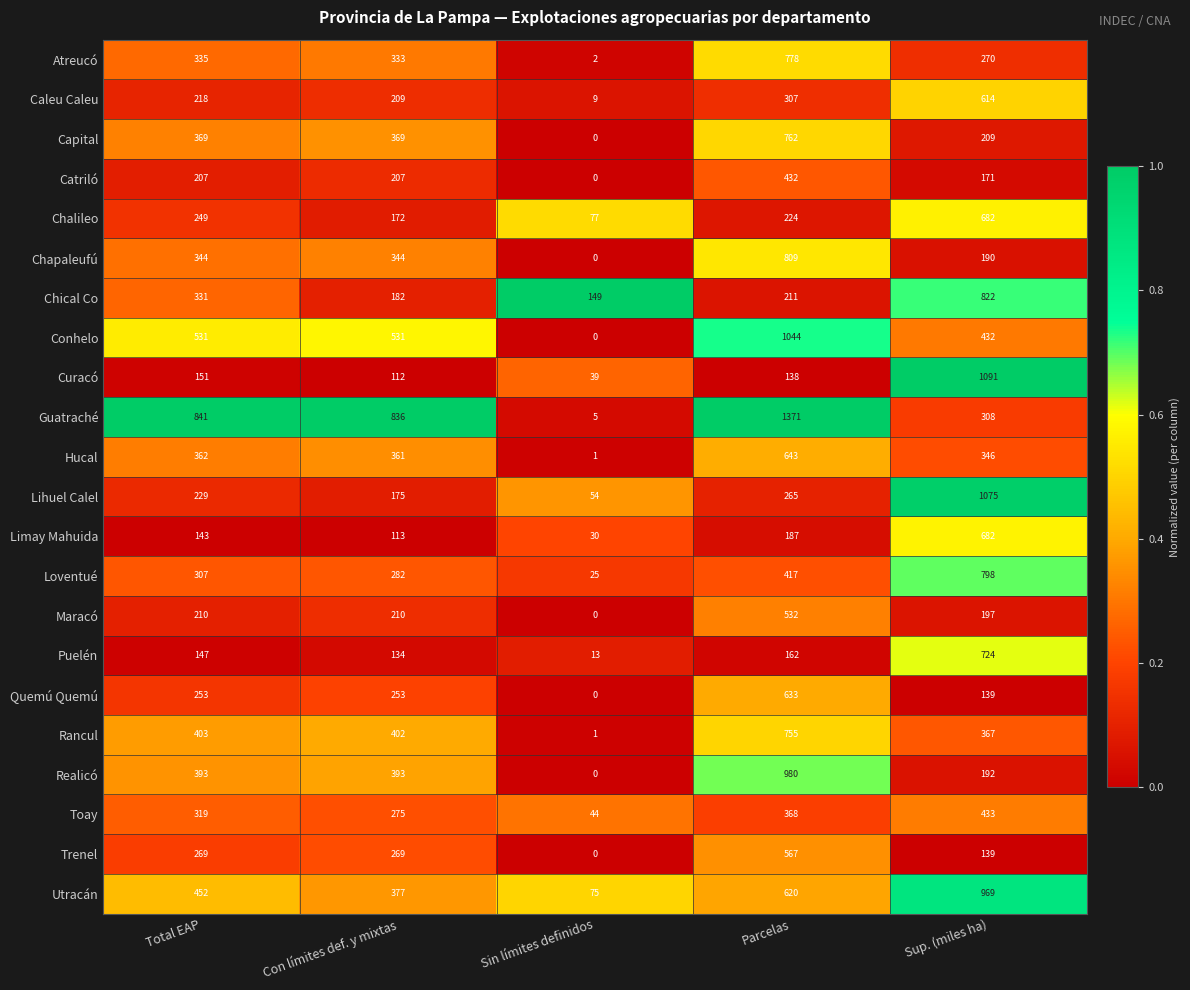

The Utracán series shows 115 at Total EAP. True or false?

False